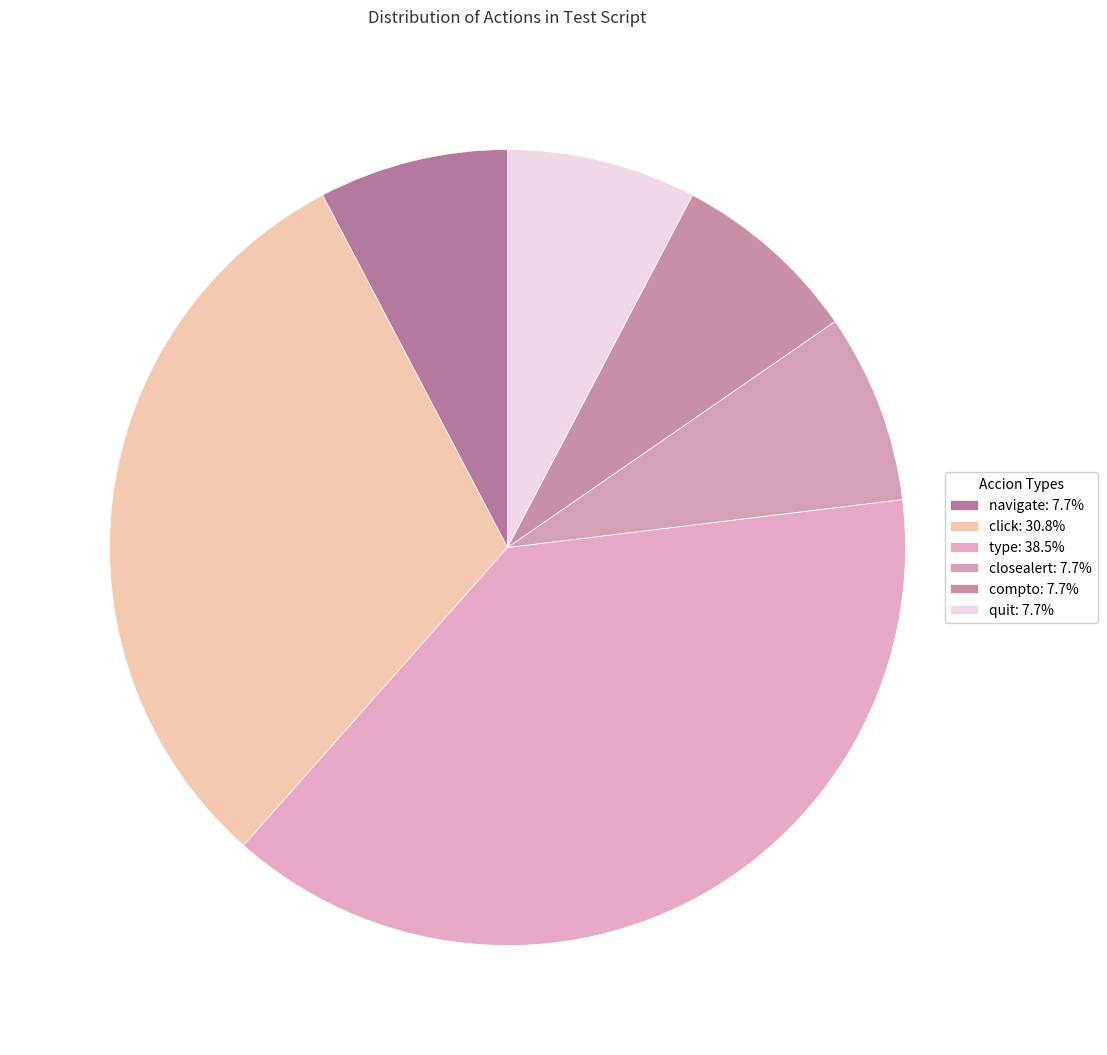

Count the number of slices in the pie.

6